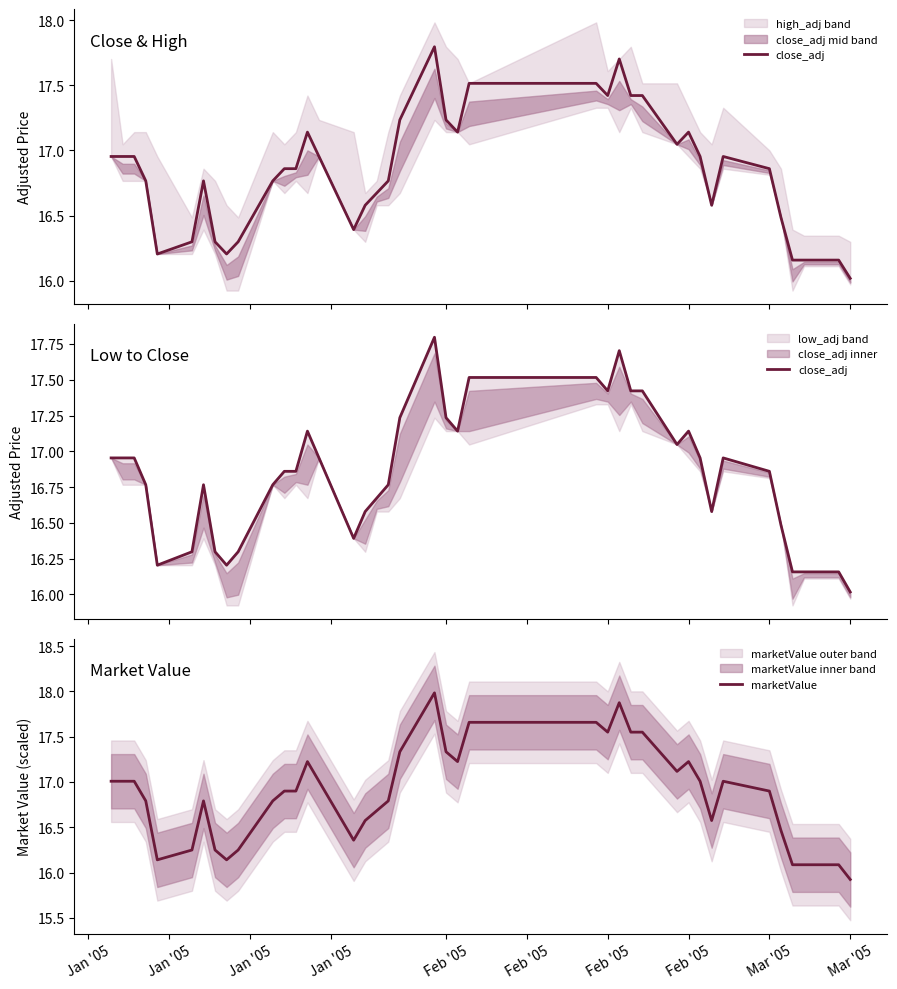

How many interior local valleys does the close_adj series have?

7